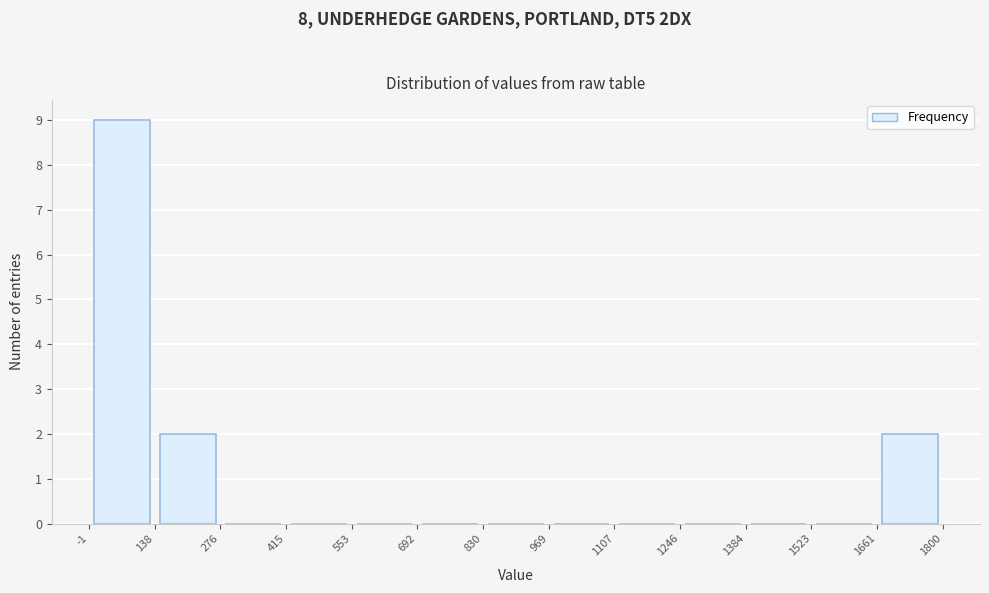

What is the height of the bar covering 1661 to 1800 on the x-axis? The values are not printed on the chart, so give them approximately, as read against the axis.

2